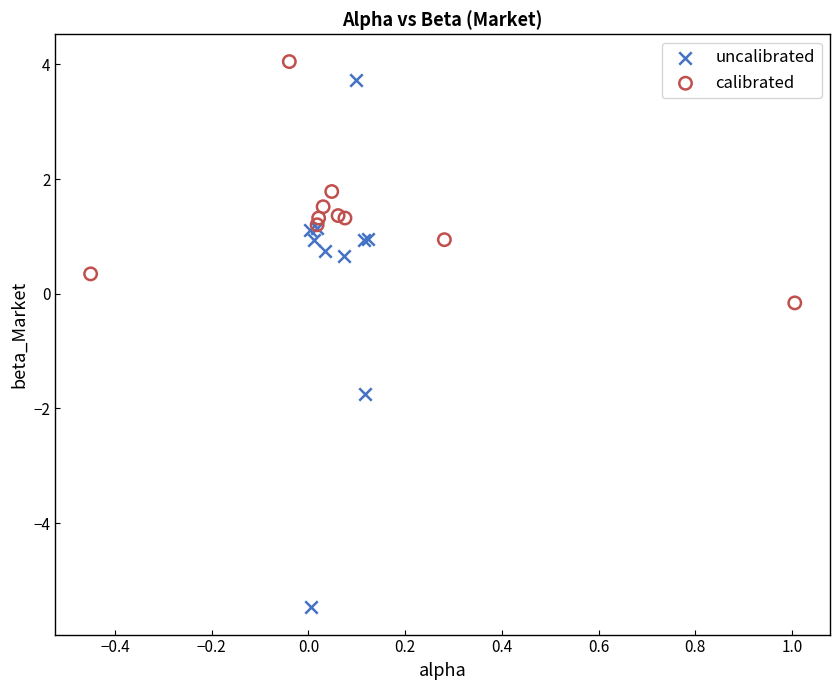

Which series has the largest Y range (max minus min)?

uncalibrated